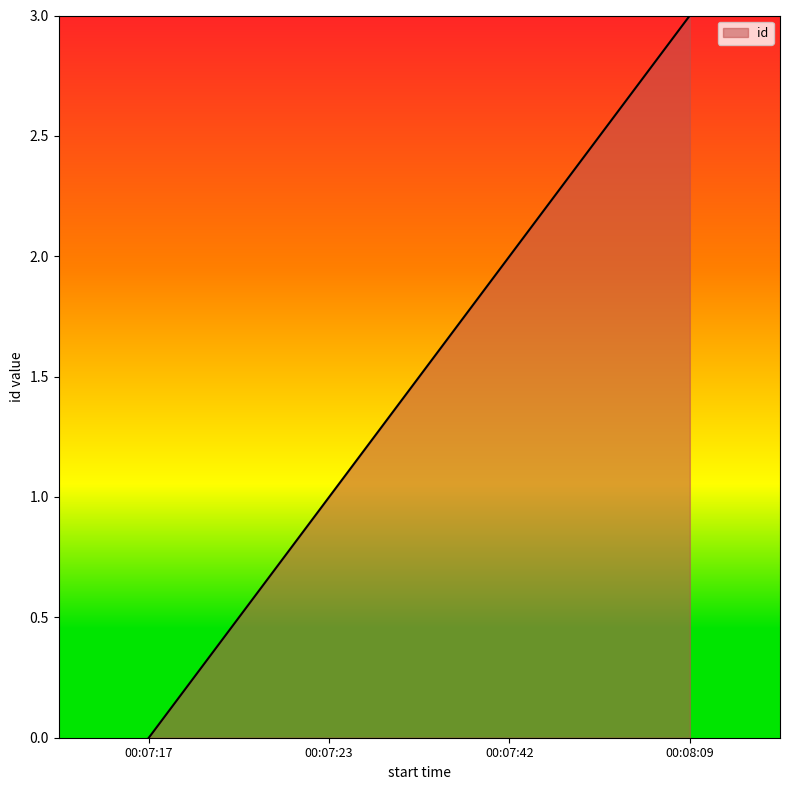

Rank the categories by value from highest to lowest.

00:08:09, 00:07:42, 00:07:23, 00:07:17